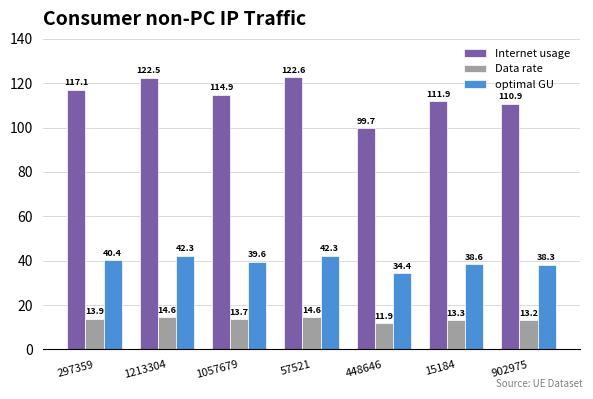

Reading right to left, list all the values displayed in this chart.

Internet usage: 110.9	111.9	99.7	122.6	114.9	122.5	117.1
Data rate: 13.2	13.3	11.9	14.6	13.7	14.6	13.9
optimal GU: 38.3	38.6	34.4	42.3	39.6	42.3	40.4